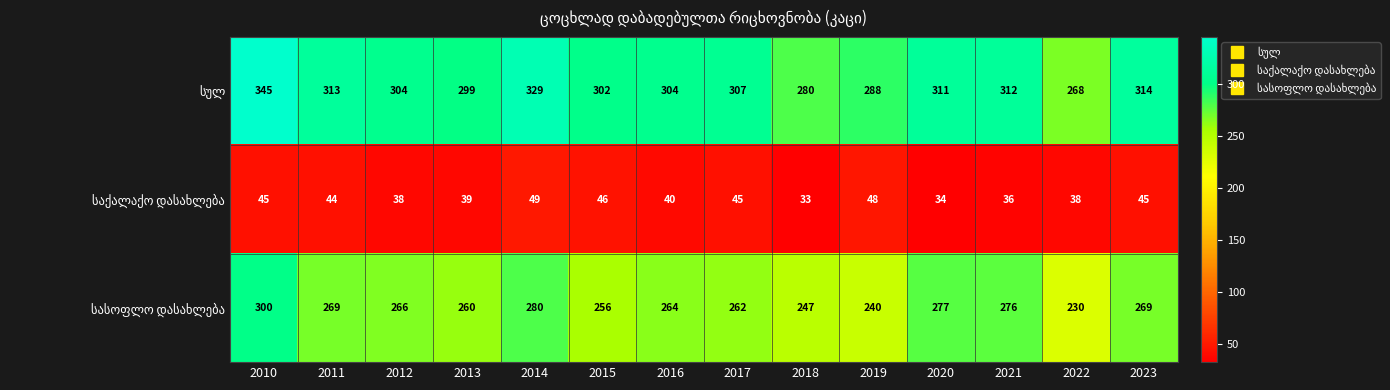

Which label corresponds to the largest value in the chart?

2010